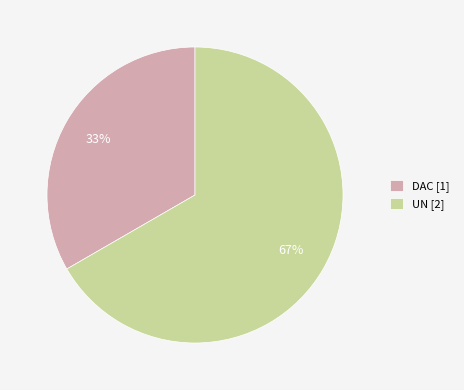

What is the smallest slice in the pie chart?

DAC